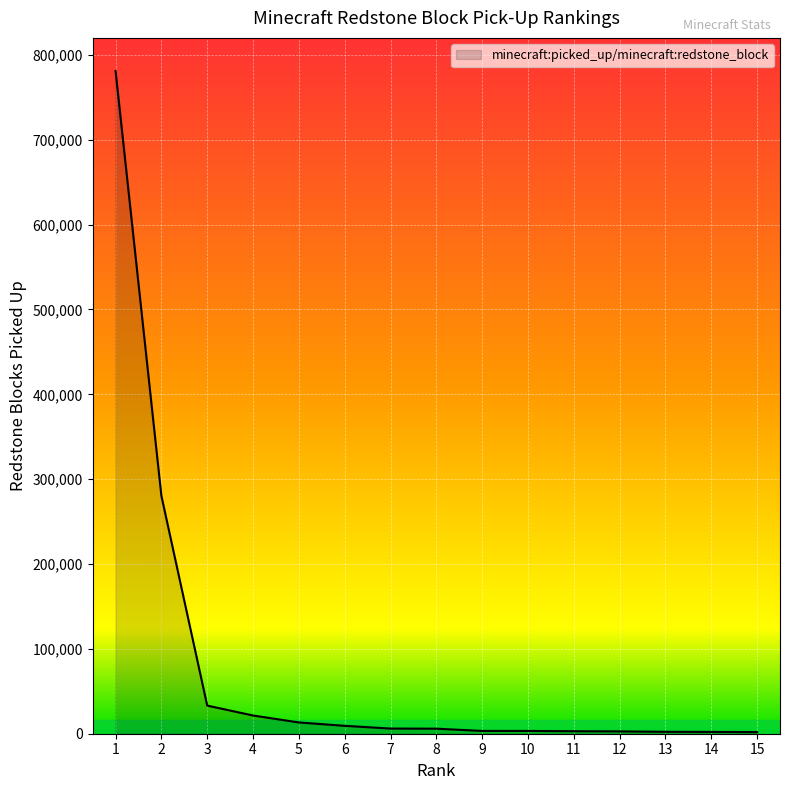

What is the maximum value shown in the chart?

780971